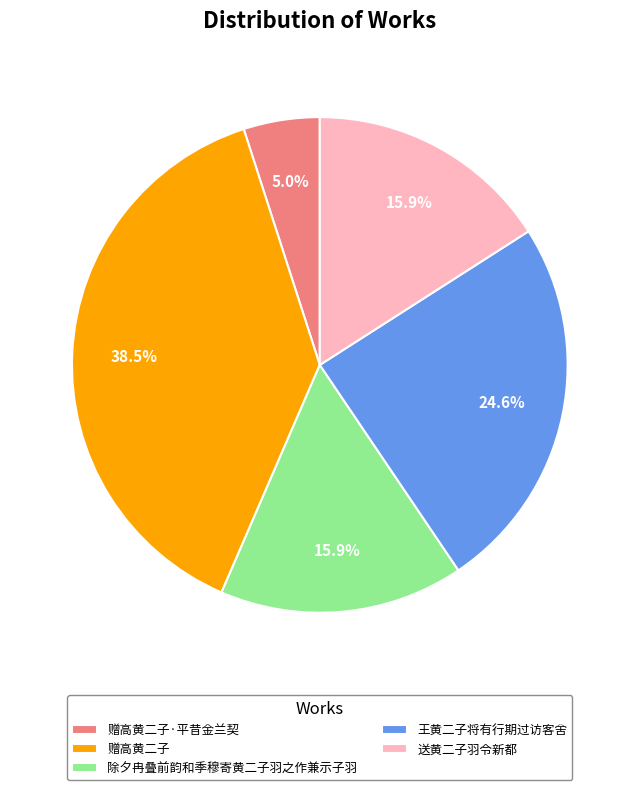

True or false: 除夕冉叠前韵和季穆寄黄二子羽之作兼示子羽 accounts for 16% of the total.

True